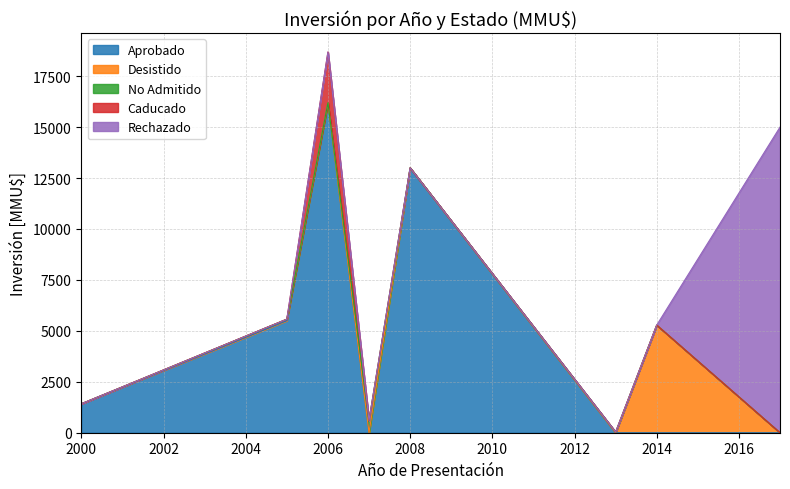

Which series has the largest range (max minus min)?

Aprobado